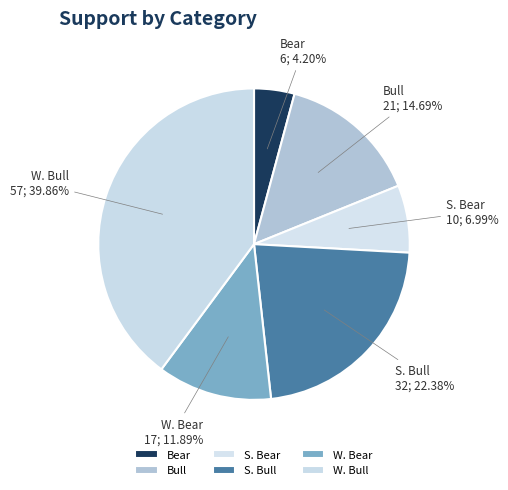

How many segments does this pie chart have?

6